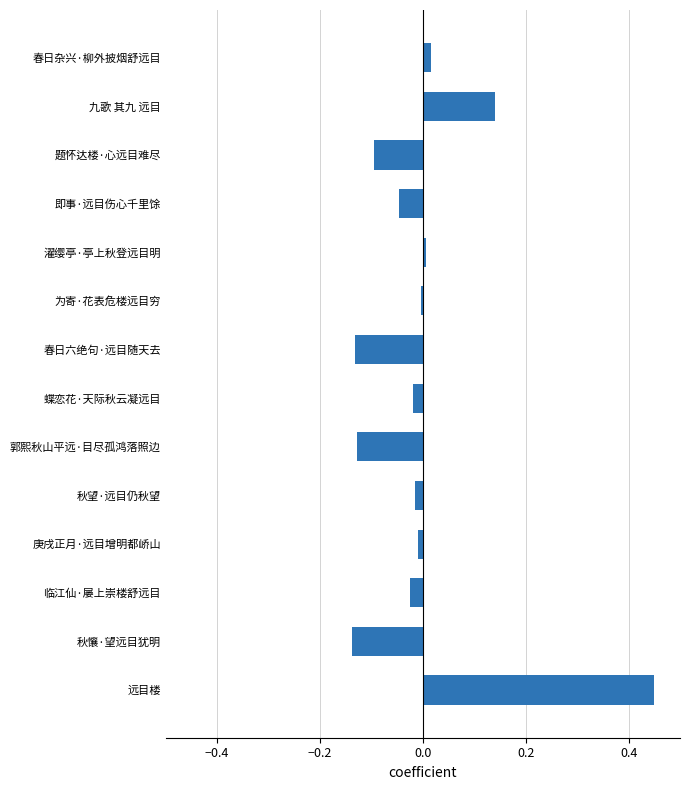

What is the difference between the maximum and minimum values?

0.6